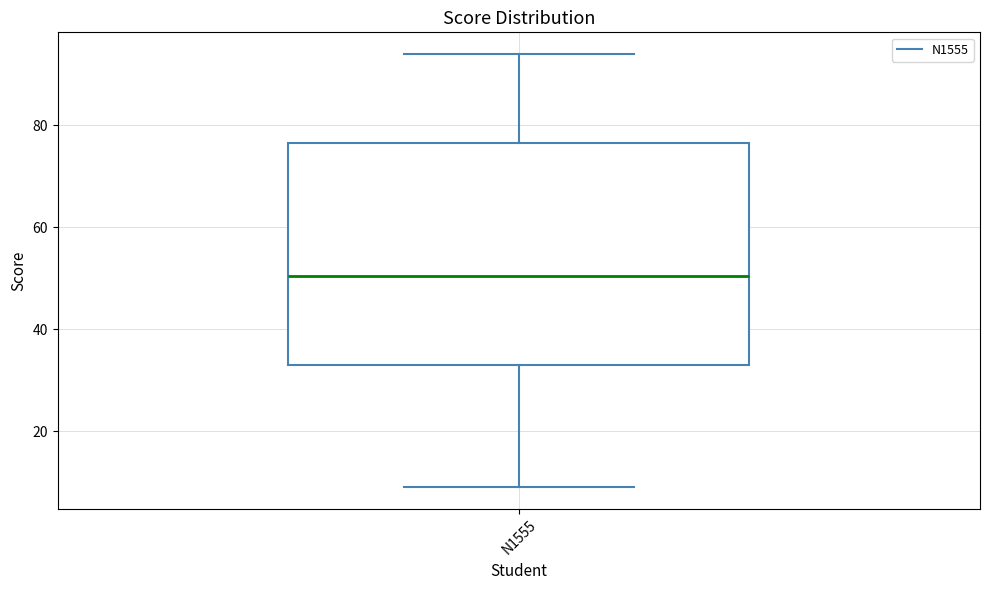

Where is the upper edge of the box for N1555 on the y-axis? The values are not printed on the chart, so give them approximately, as read against the axis.

76